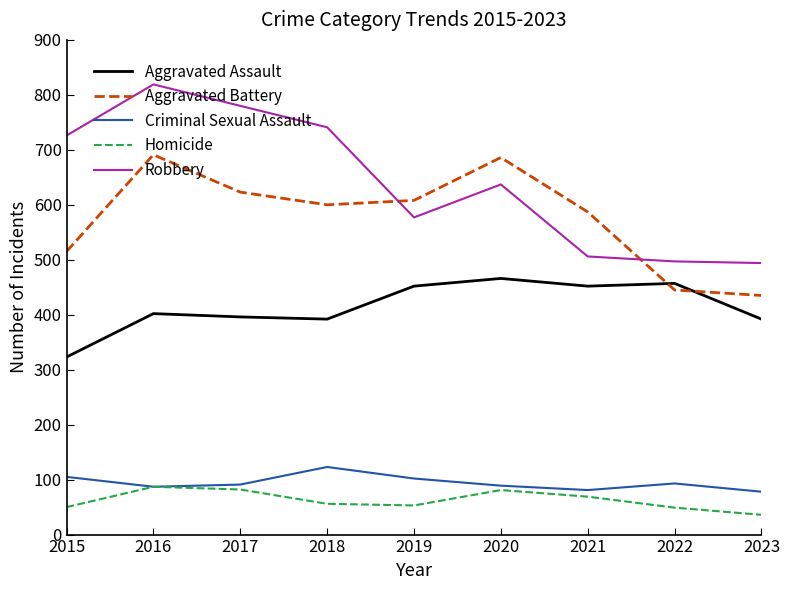

True or false: Aggravated Battery and Homicide intersect in this chart.

False